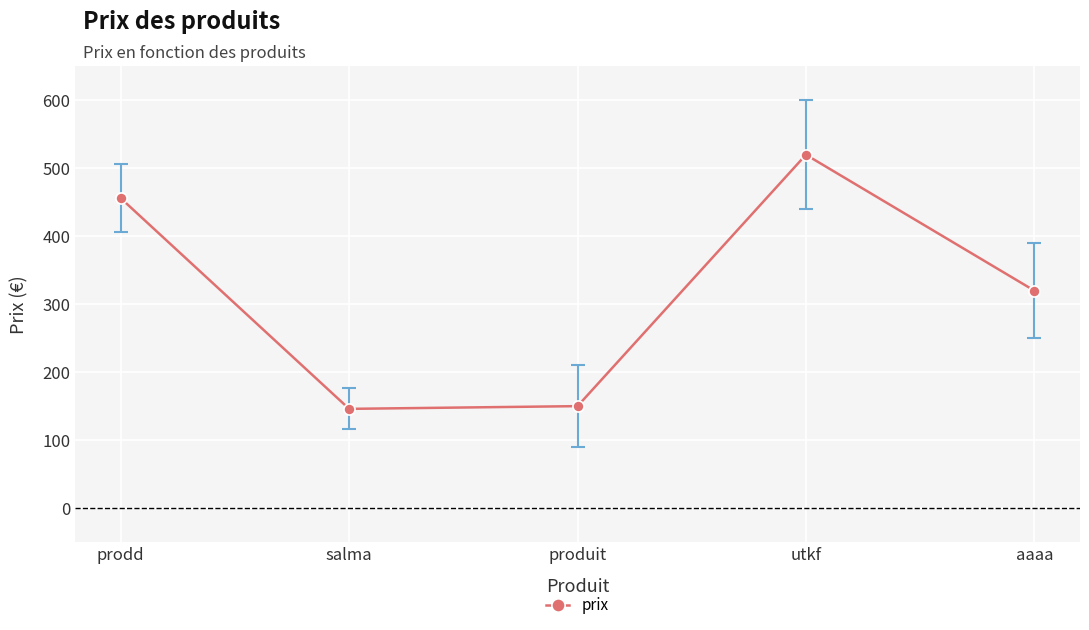

Reading right to left, what are all the values shown in this chart?

aaaa=320.0	utkf=520.0	produit=150.0	salma=146.0	prodd=456.0